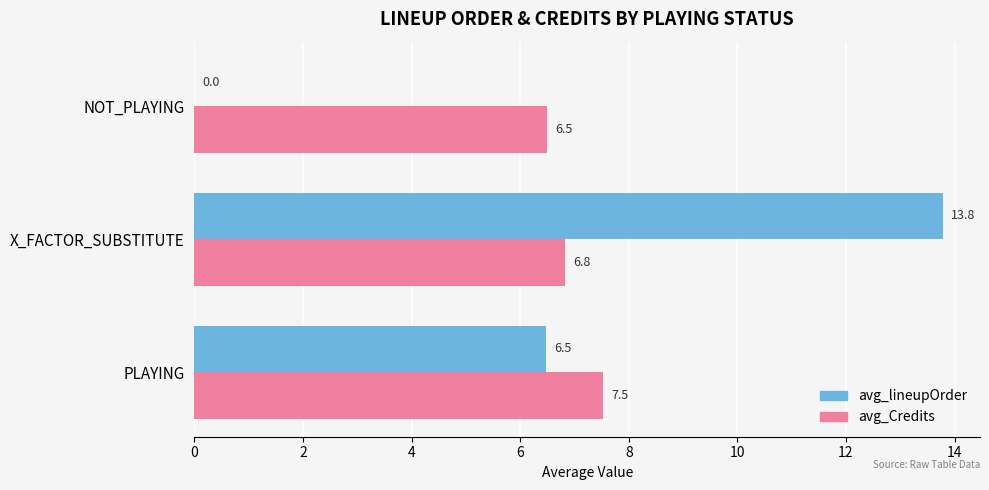

What is the sum of the avg_Credits values at NOT_PLAYING and PLAYING?

14.0